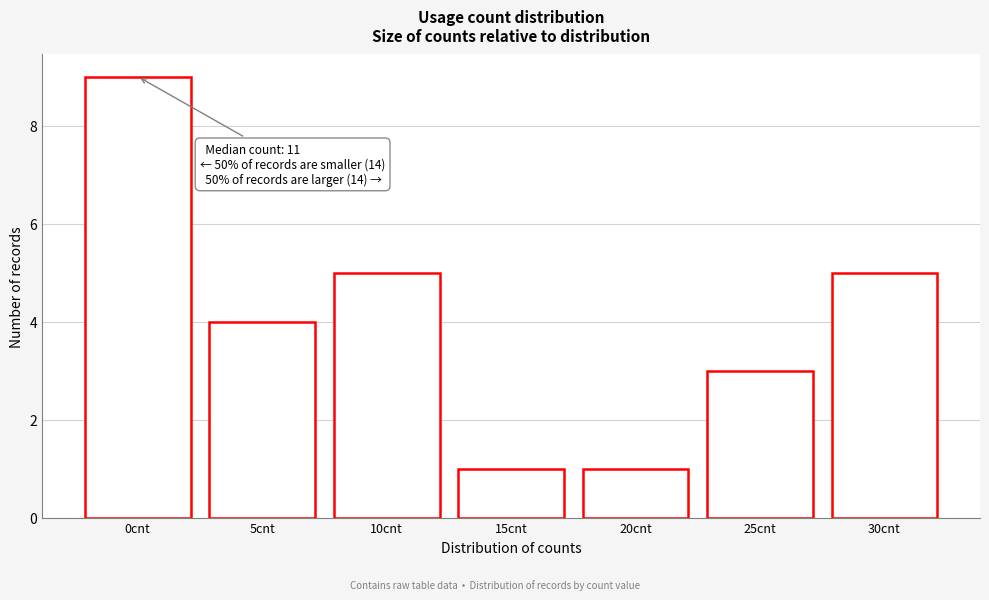

Reading left to right, extract all data points from this chart.

0cnt=9	5cnt=4	10cnt=5	15cnt=1	20cnt=1	25cnt=3	30cnt=5